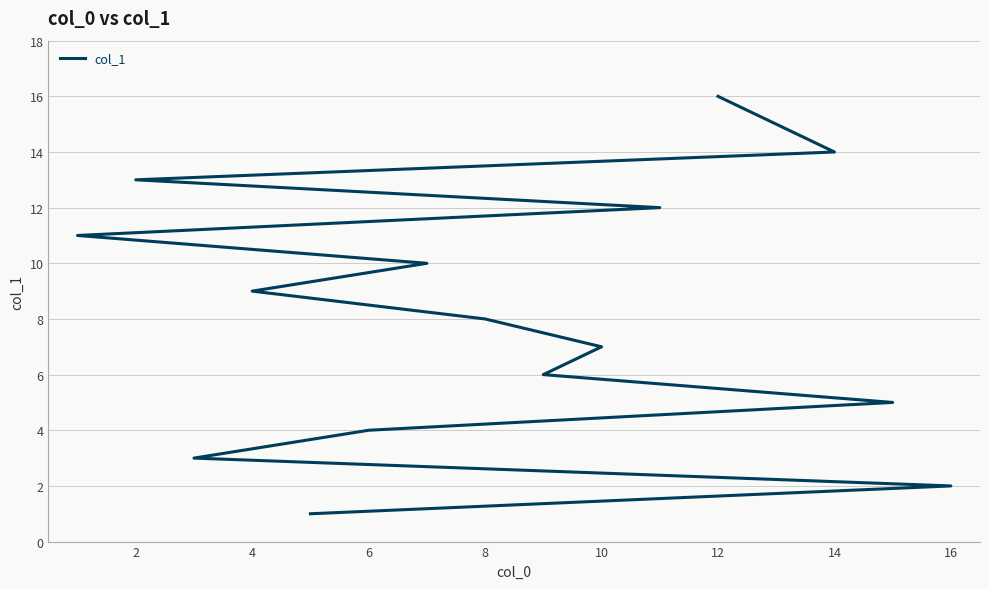

True or false: there are more than 1 points higher than both neighbors.

False